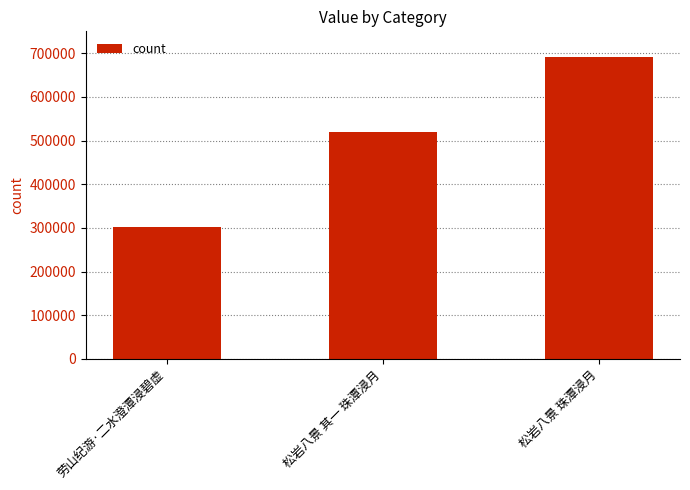

The chart shows a value of 153455 at 劳山纪游·二水澄潭浸碧虚. True or false?

False